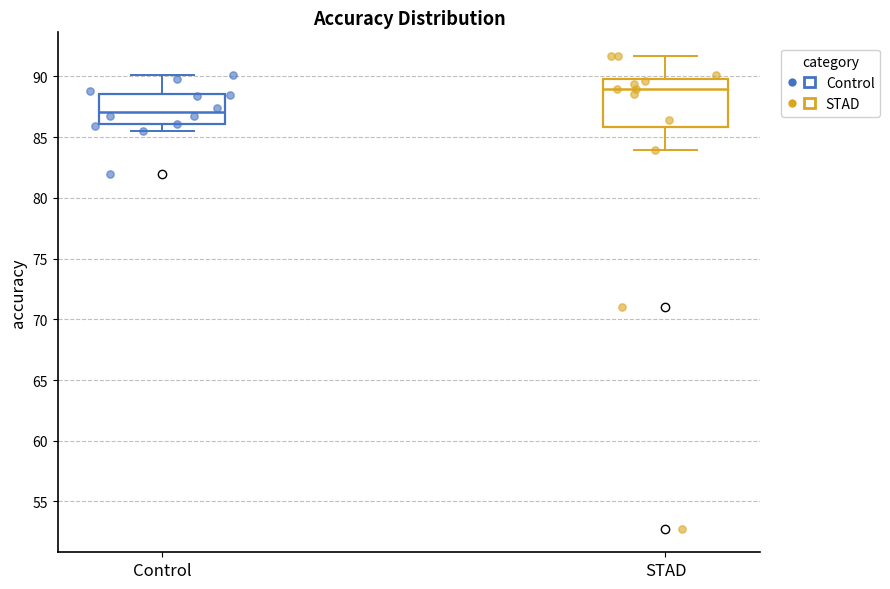

Which box's median line is the highest?

STAD